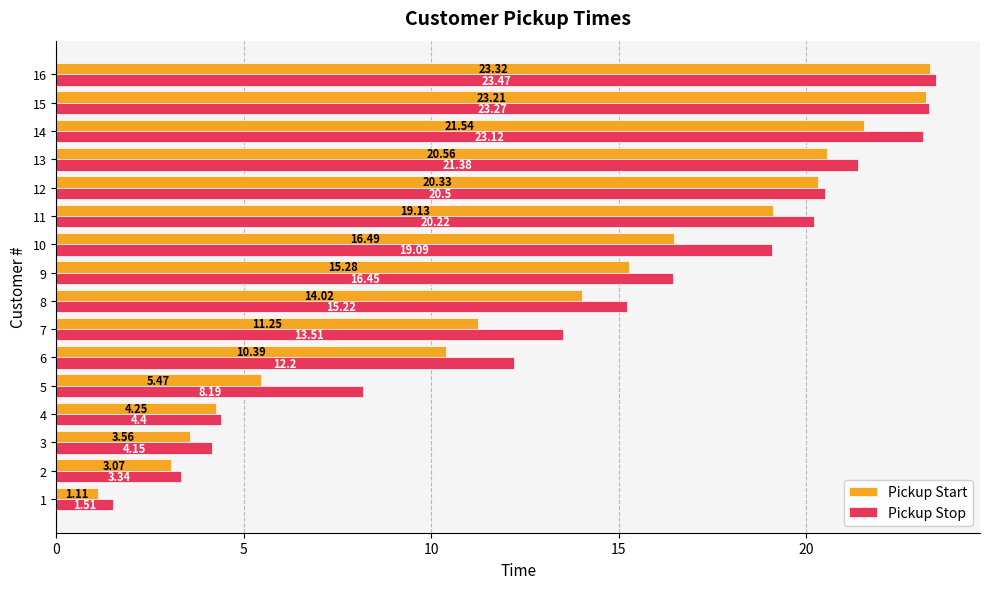

What is the sum of the Pickup Stop values at 16 and 12?

44.0